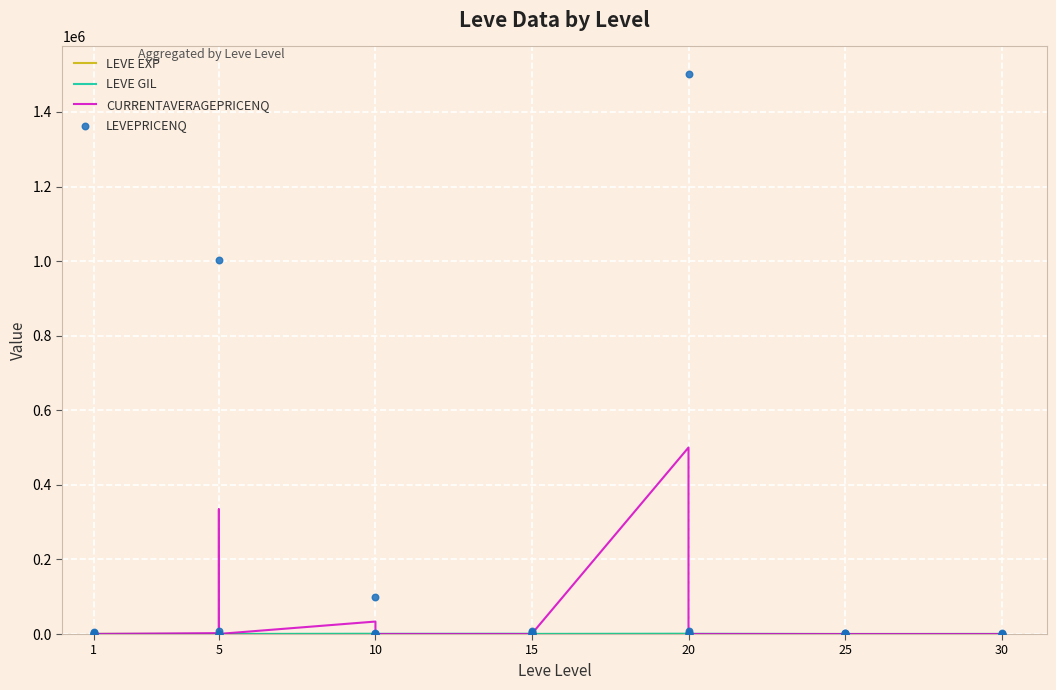

Which series has the largest Y range (max minus min)?

LevePriceNQ